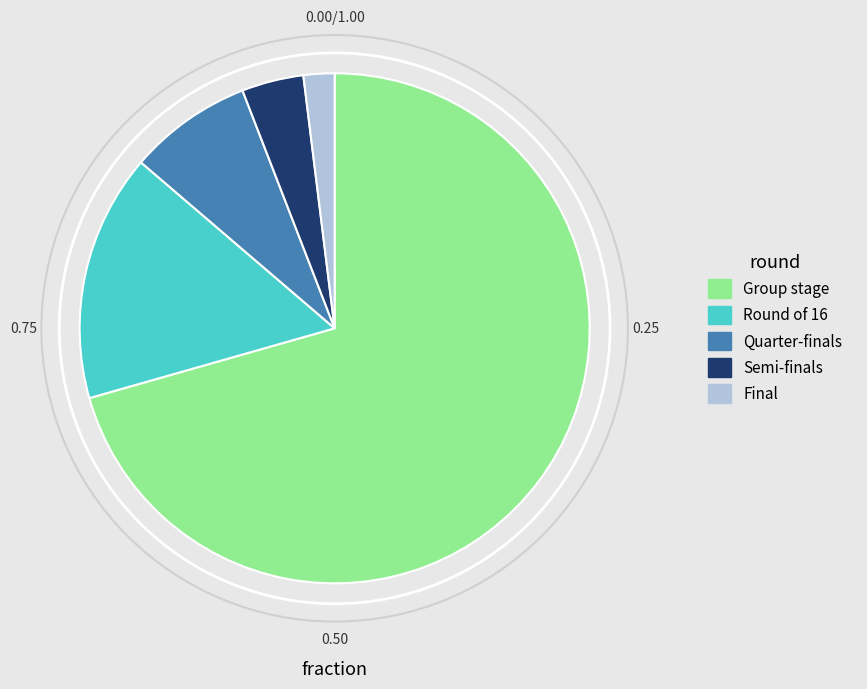

Which slice is the smallest?

Final